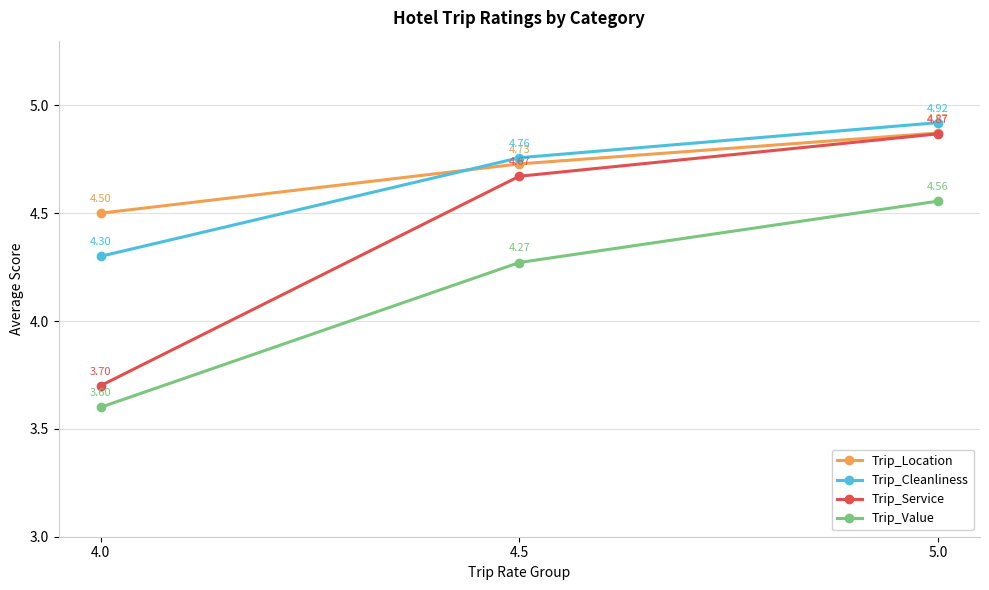

At 4.0, list the series in order from smallest to largest.

Trip_Value, Trip_Service, Trip_Cleanliness, Trip_Location